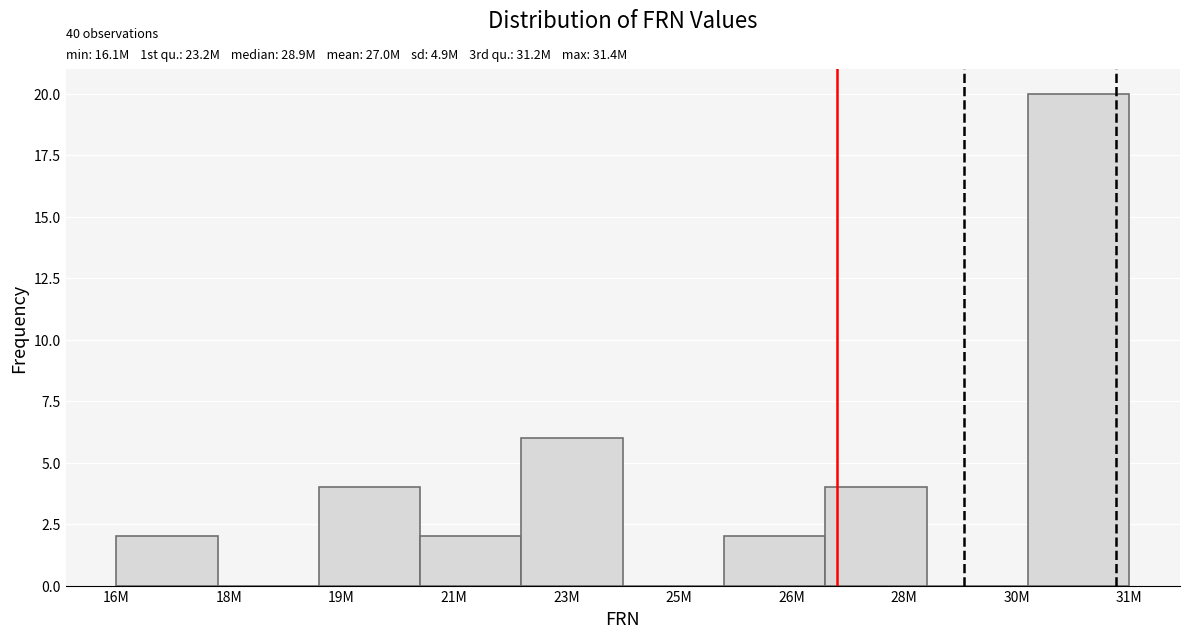

Reading left to right, what are all the values shown in this chart?

16M=2	18M=0	19M=4	21M=2	23M=6	25M=0	26M=2	28M=4	30M=0	31M=20